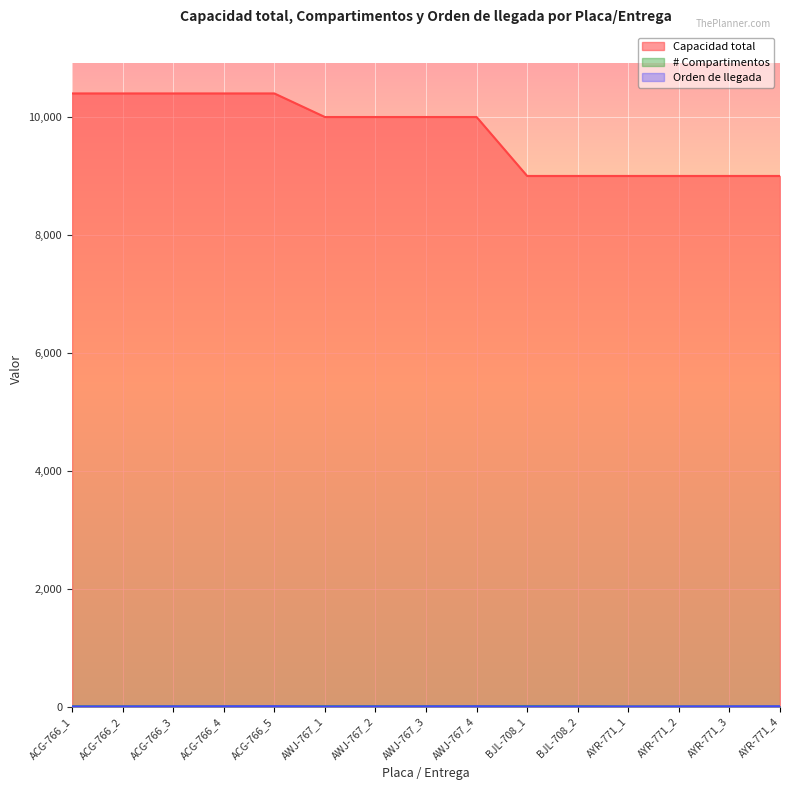

Reading right to left, extract all data points from this chart.

Capacidad total: 9000	9000	9000	9000	9000	9000	10000	10000	10000	10000	10400	10400	10400	10400	10400
# Compartimentos: 3	3	3	3	9	9	7	7	7	7	5	5	5	5	5
Orden de llegada: 4	3	2	1	2	1	4	3	2	1	5	4	3	2	1